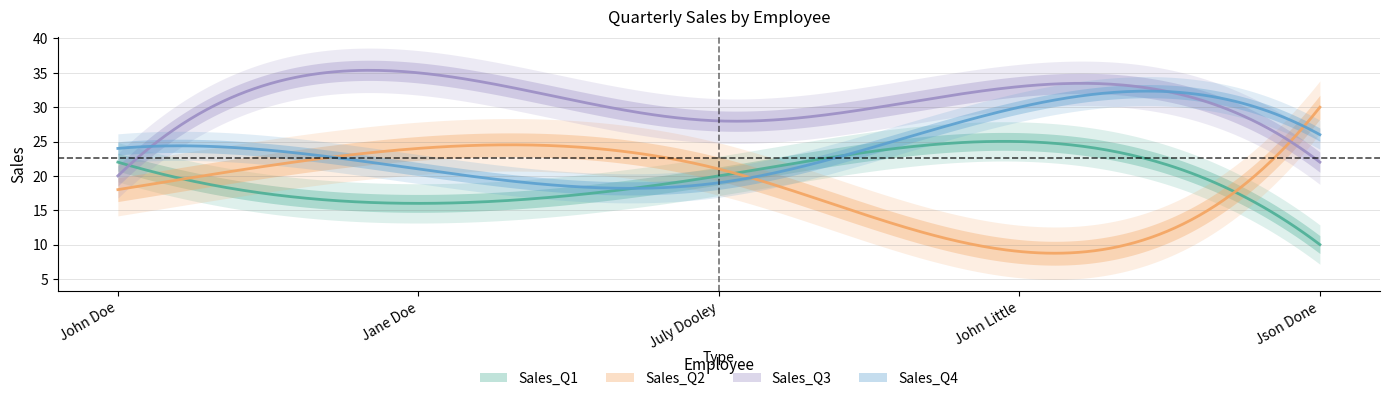

In Sales_Q3, how many points are higher than both neighbors (excluding endpoints)?

2